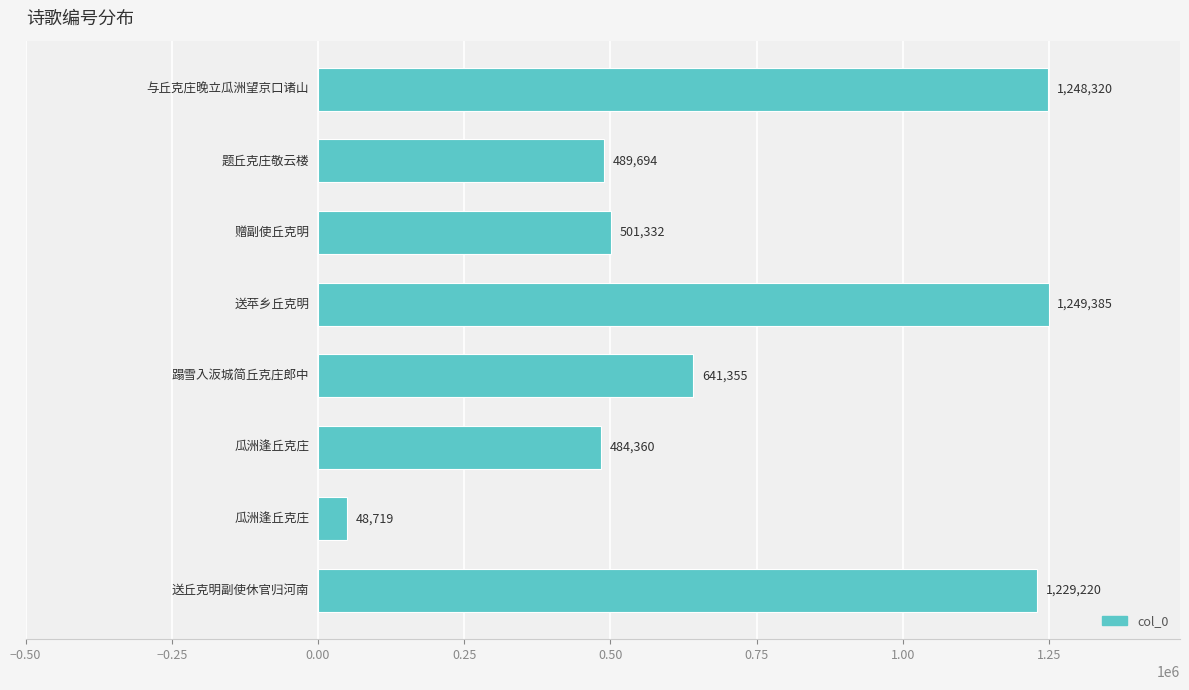

How many values are below 641355?

4